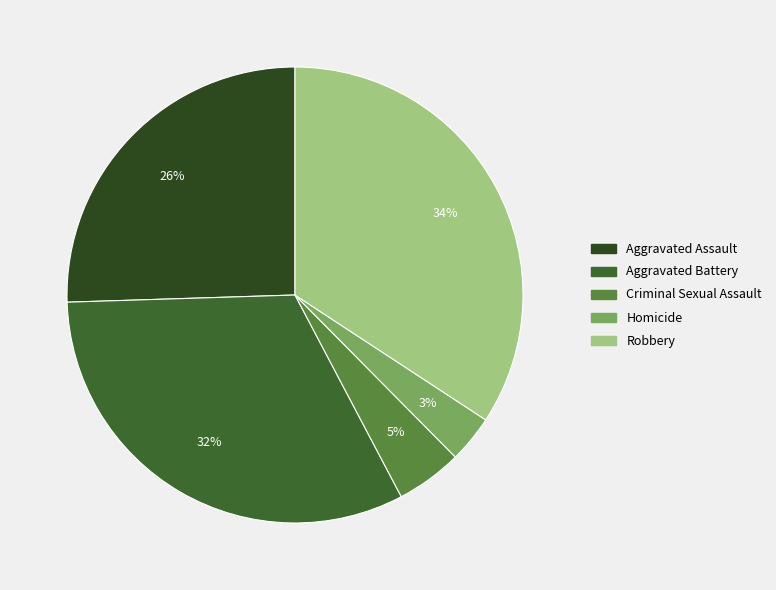

Between Homicide and Aggravated Battery, which is larger?

Aggravated Battery